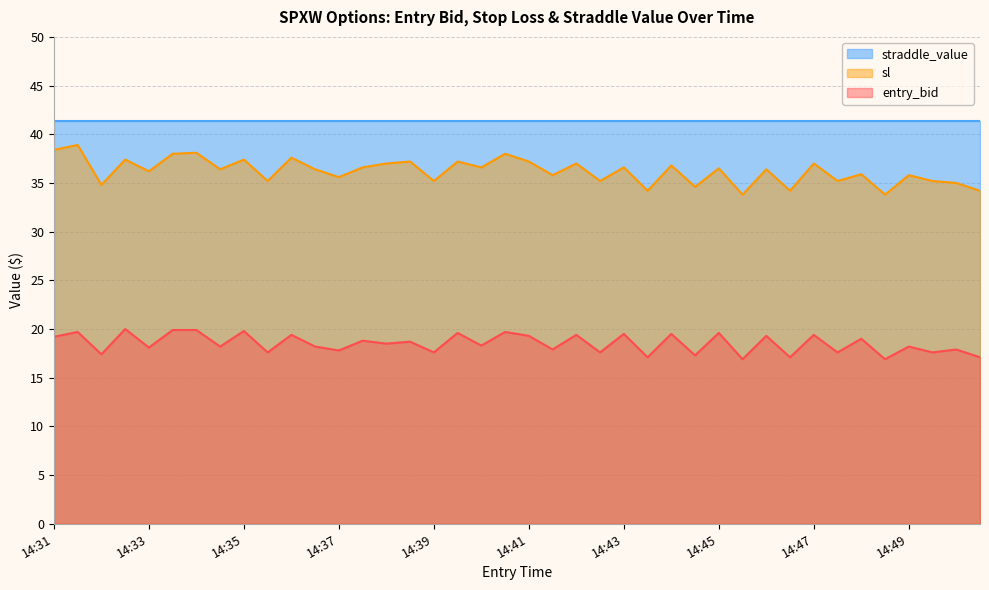

Is it true that entry_bid equals 31.5 at 14:43?

False